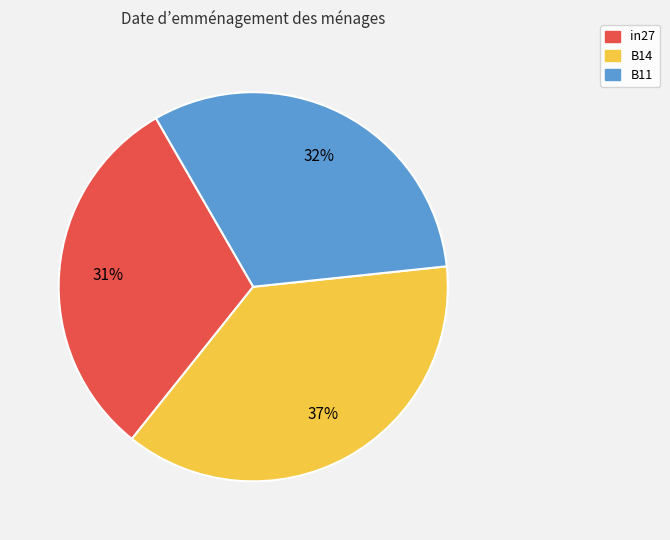

True or false: B14 accounts for 51% of the total.

False